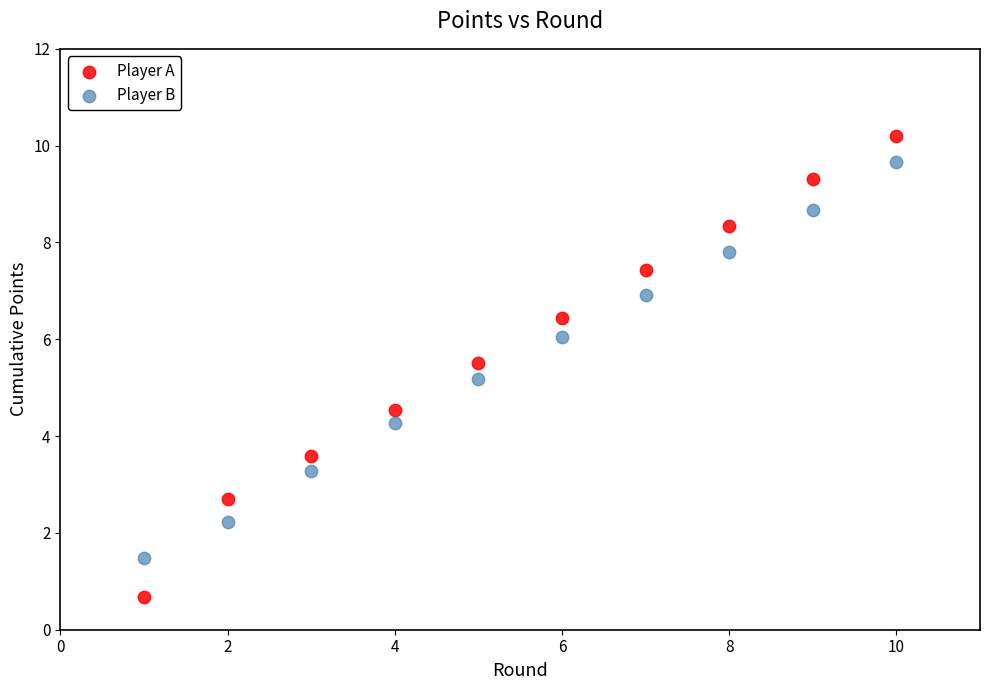

Across all data points, what is the range of Y values (max minus min)?

9.5